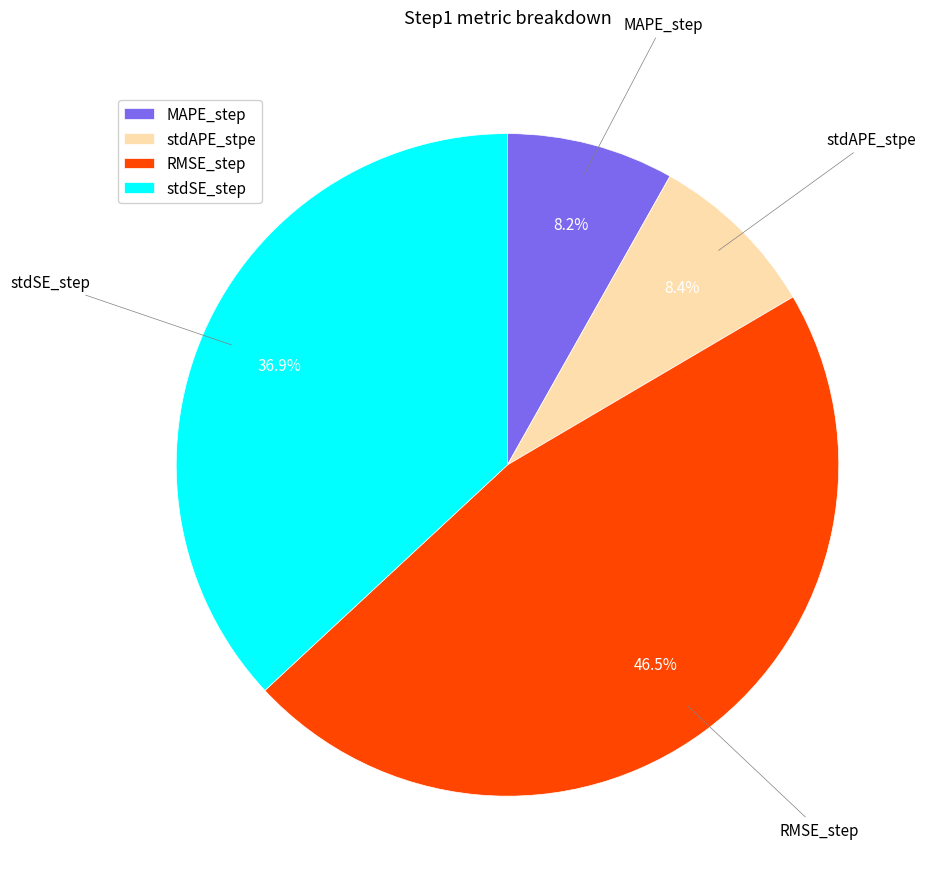

What percentage is the stdAPE_stpe slice, to the nearest percent?

8%